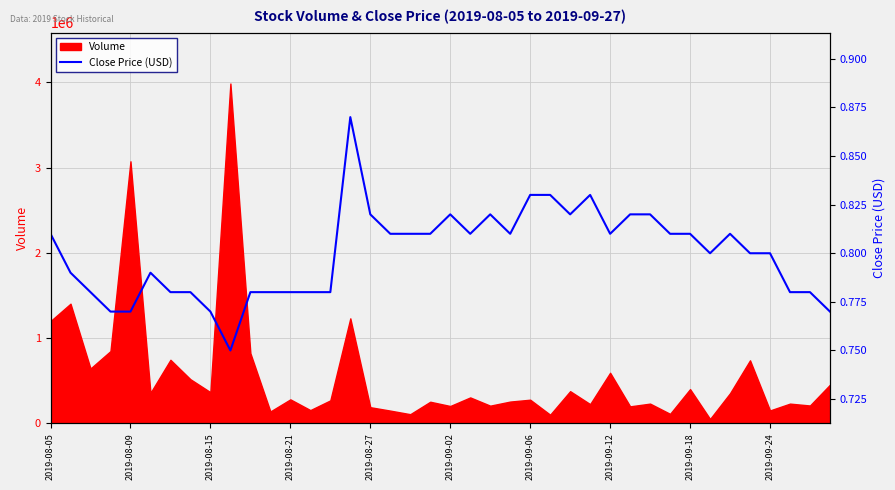

What is the maximum value for Volume?

3986000